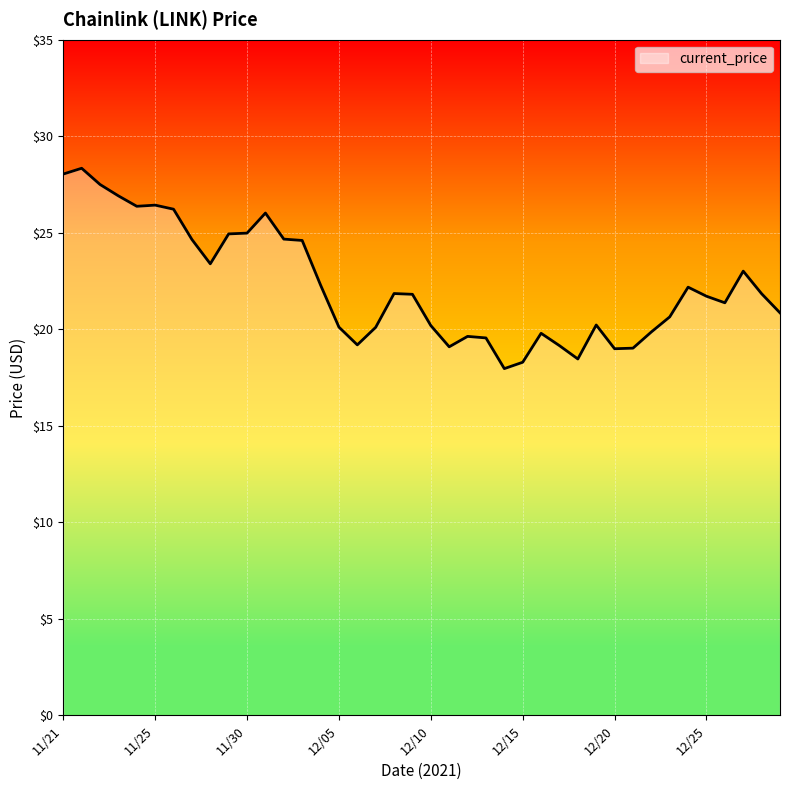

What is the smallest value displayed?

18.0